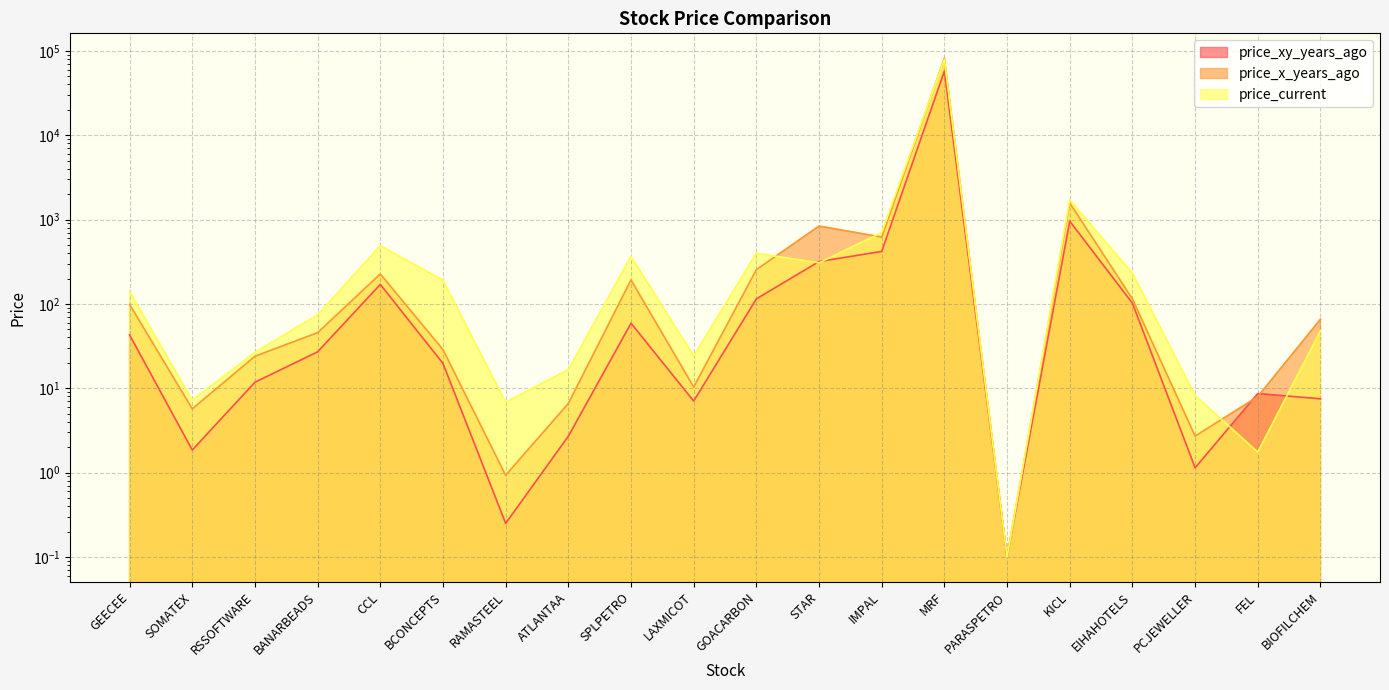

At which category is the sum across all series the highest?

MRF